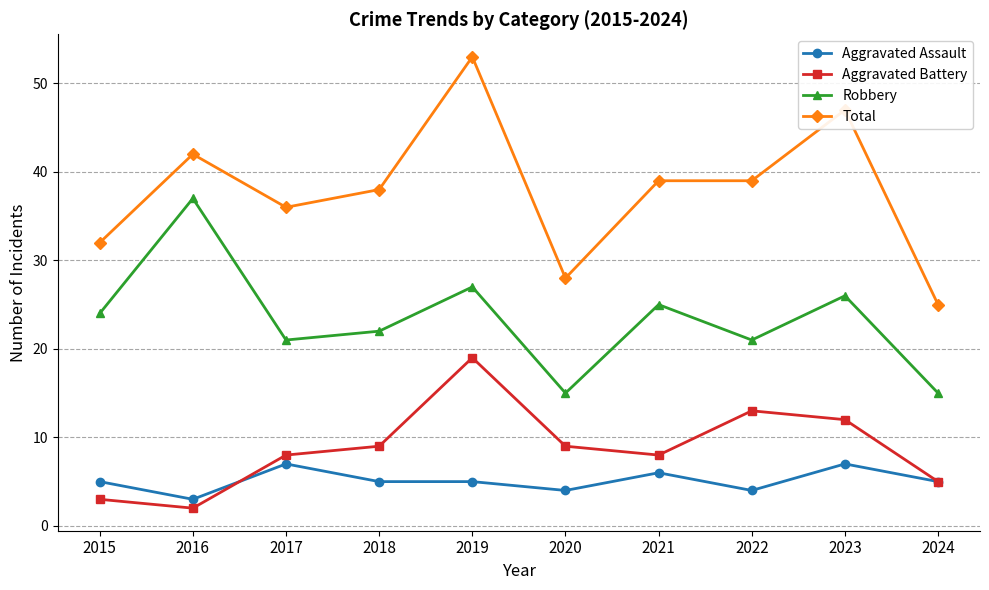

Does the chart display data point markers on the line(s)?

Yes